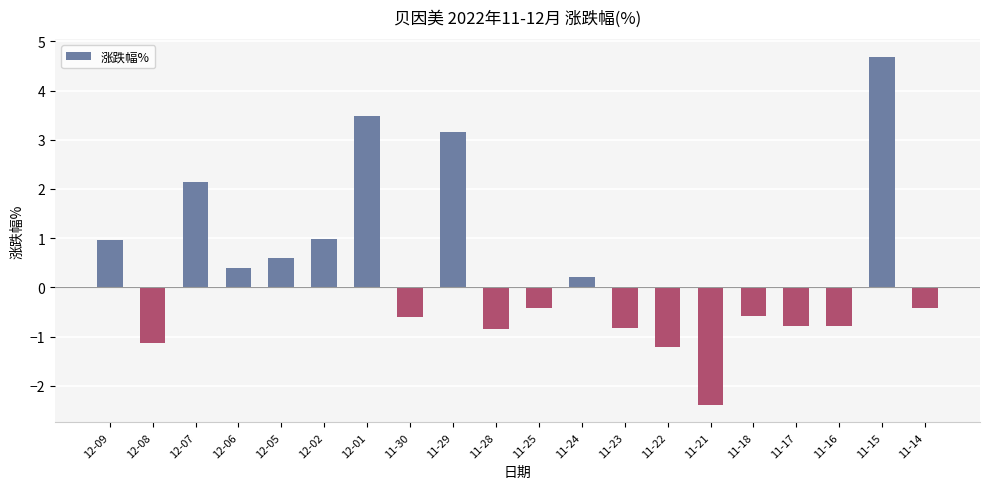

What is the greatest value displayed?

4.7